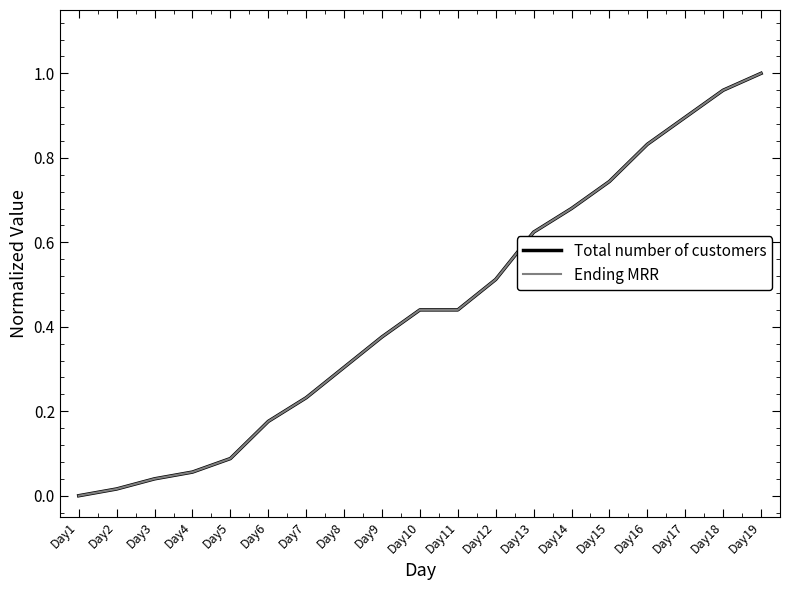

Reading left to right, transcribe all the data shown in this chart.

Total number of customers: 0.0	0.0	0.0	0.1	0.1	0.2	0.2	0.3	0.4	0.4	0.4	0.5	0.6	0.7	0.7	0.8	0.9	1.0	1.0
Ending MRR: 0.0	0.0	0.0	0.1	0.1	0.2	0.2	0.3	0.4	0.4	0.4	0.5	0.6	0.7	0.7	0.8	0.9	1.0	1.0